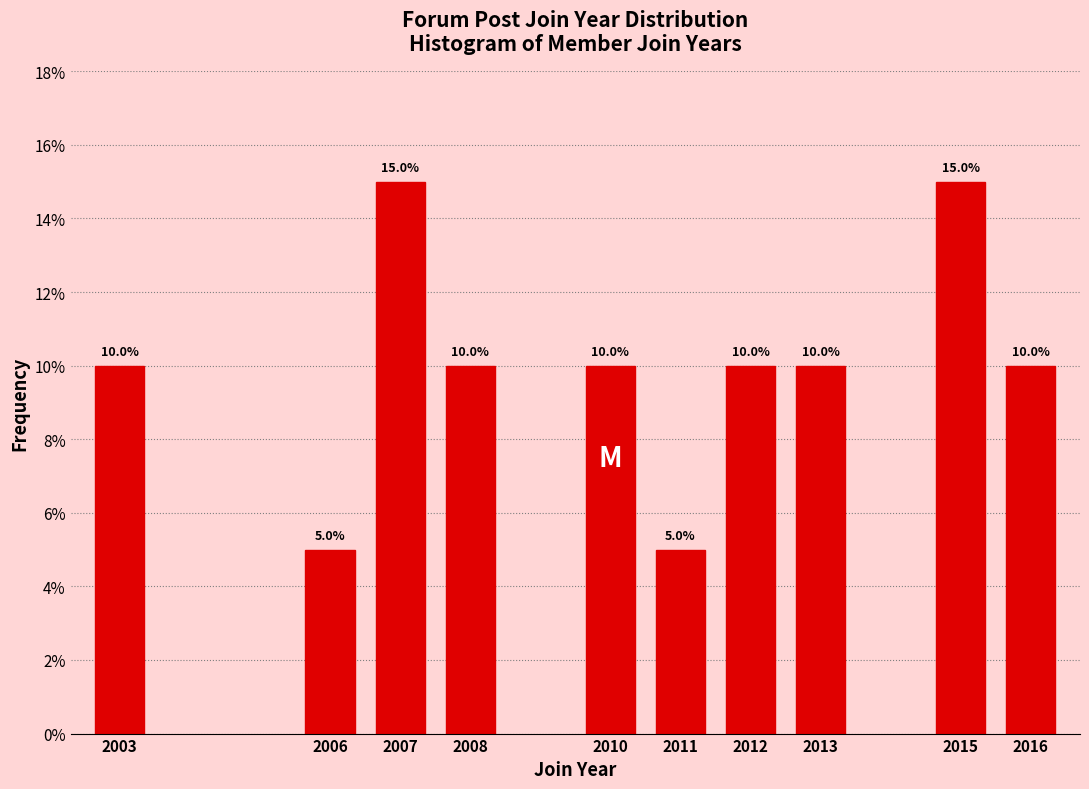

Are the bars horizontal?

No